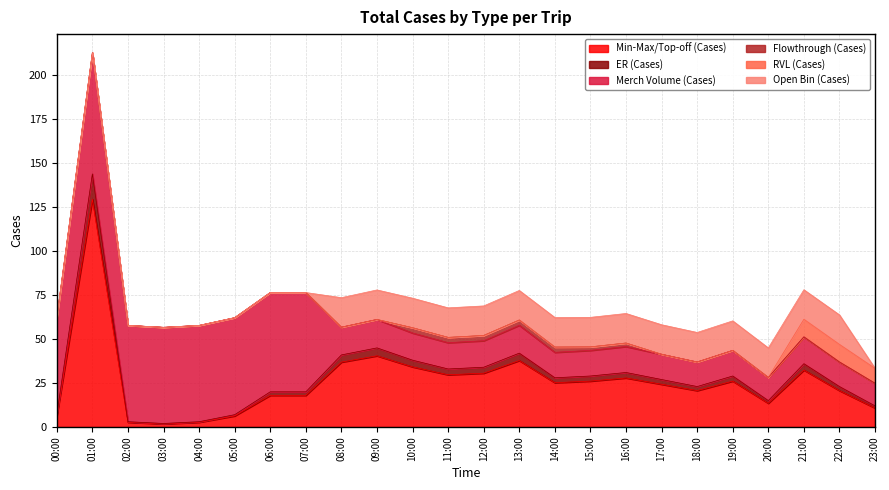

At which category does the chart reach its minimum across all series?

00:00